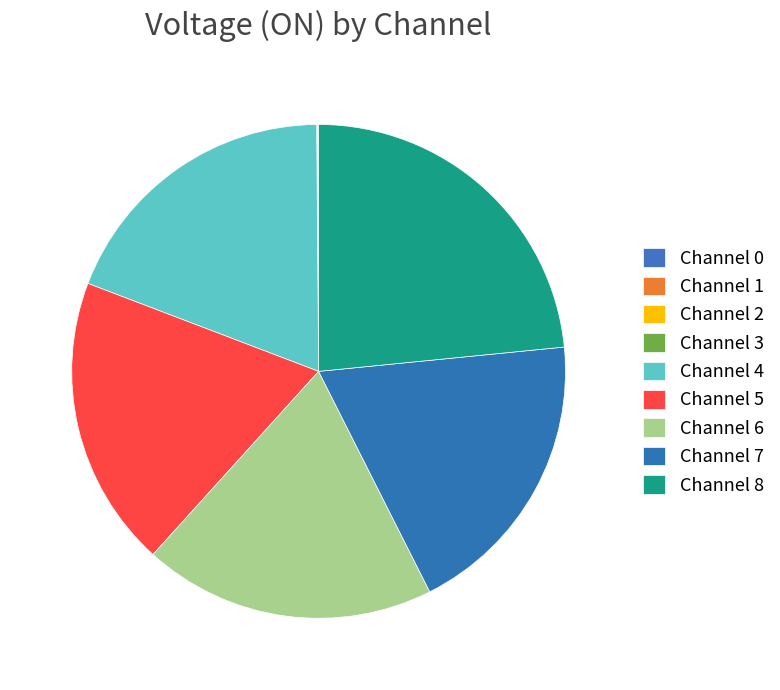

Rank the categories by value from lowest to highest.

Channel 1, Channel 0, Channel 2, Channel 3, Channel 4, Channel 5, Channel 6, Channel 7, Channel 8